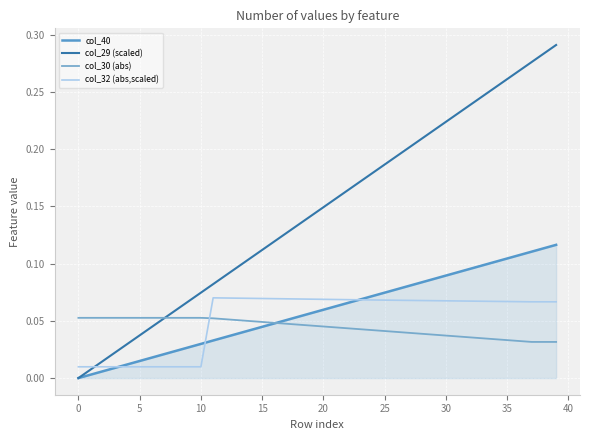

Does the chart have visible grid lines?

Yes